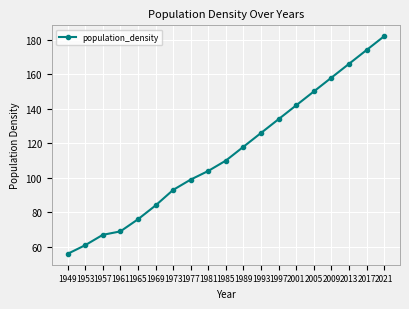

Rank the categories by value from lowest to highest.

1949, 1953, 1957, 1961, 1965, 1969, 1973, 1977, 1981, 1985, 1989, 1993, 1997, 2001, 2005, 2009, 2013, 2017, 2021